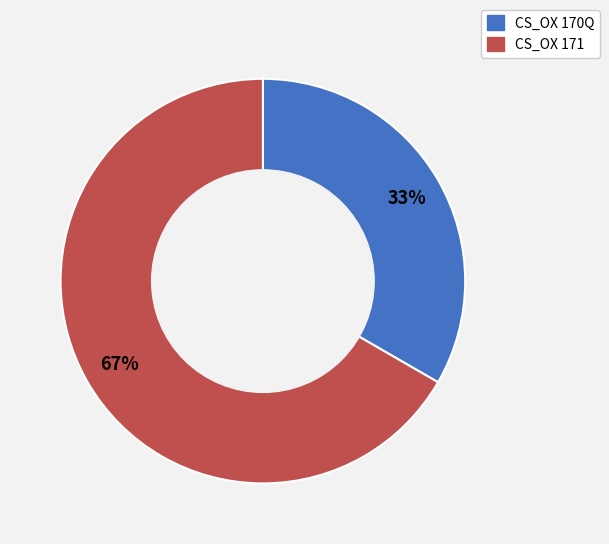

To the nearest percent, what percentage of the pie is CS_OX 170Q?

33%